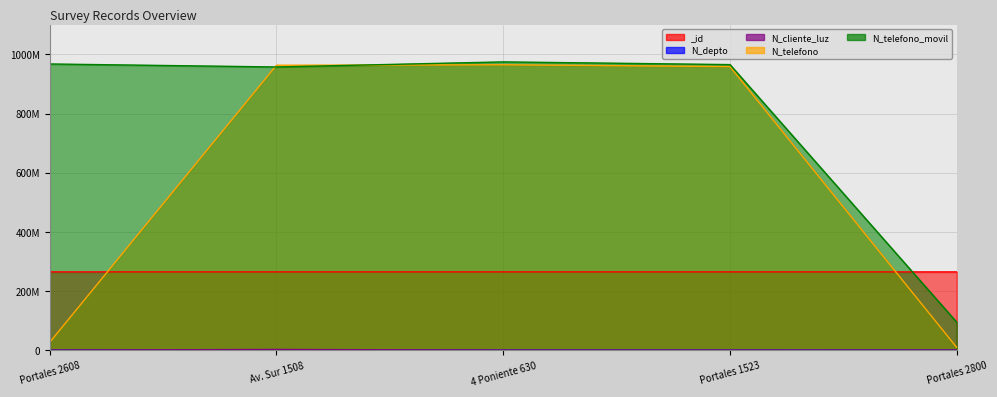

At which category is the sum across all series the highest?

4 Poniente 630